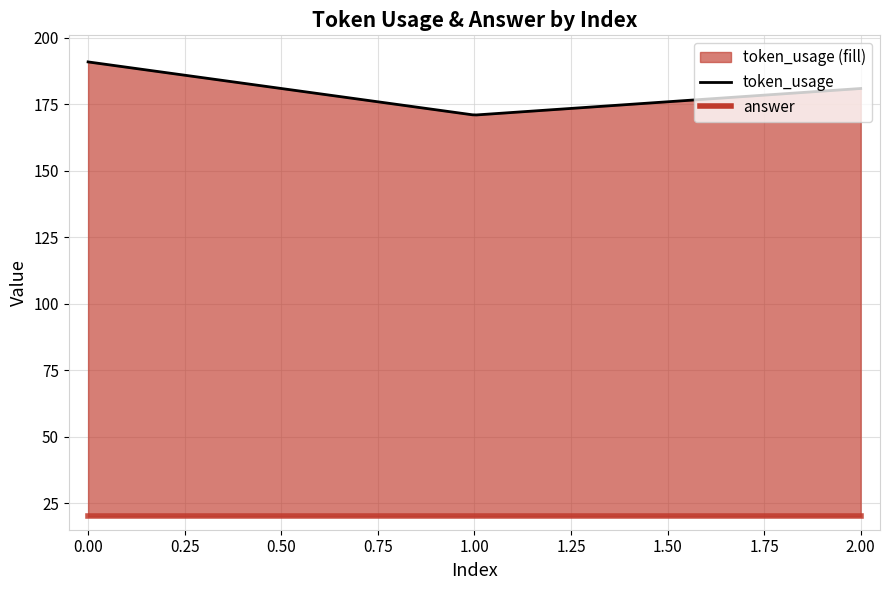

The answer series shows 32 at 2. True or false?

False